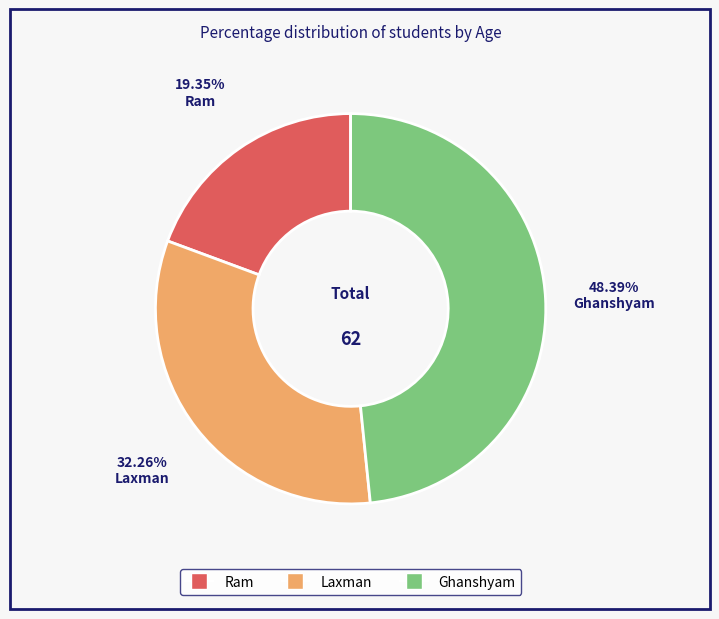

Is the sum of Ghanshyam and Laxman greater than half?

Yes